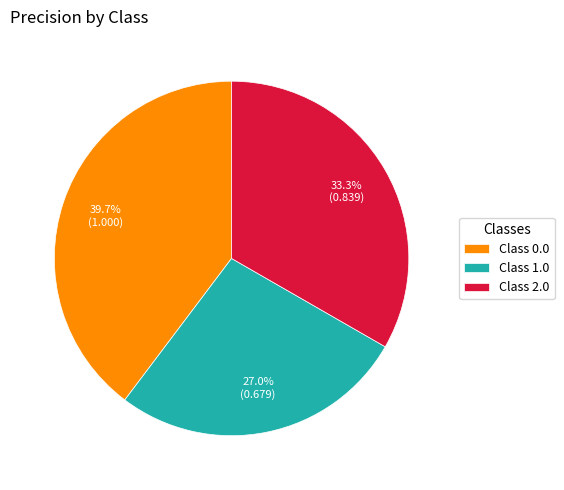

Is there any slice that represents more than half of the pie?

No